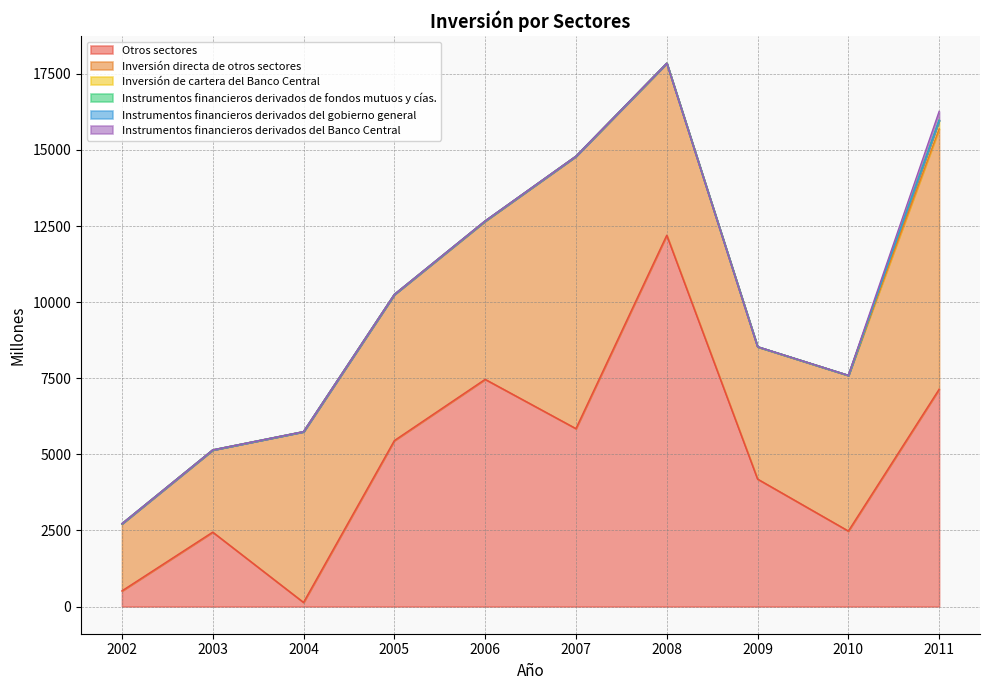

What is the difference between the highest and lowest values at 2002?

2207